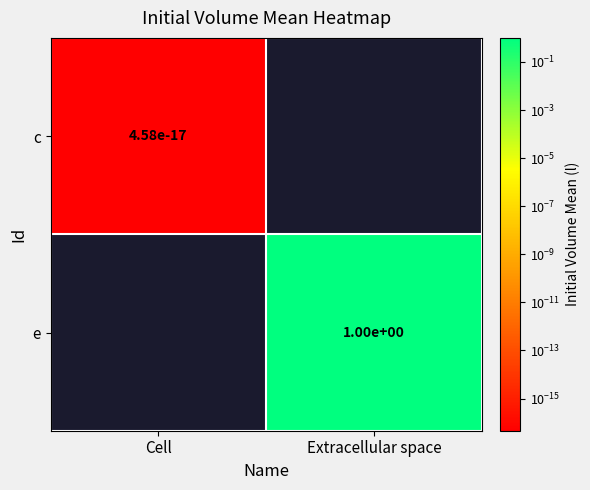

True or false: c has a value of 0.0 at Cell.

True